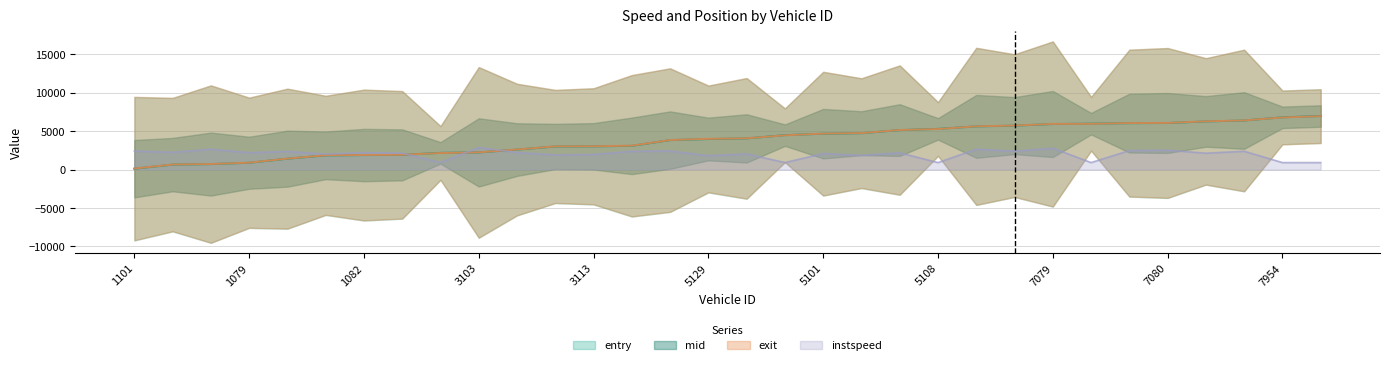

Where is the first local minimum for instspeed?

1091